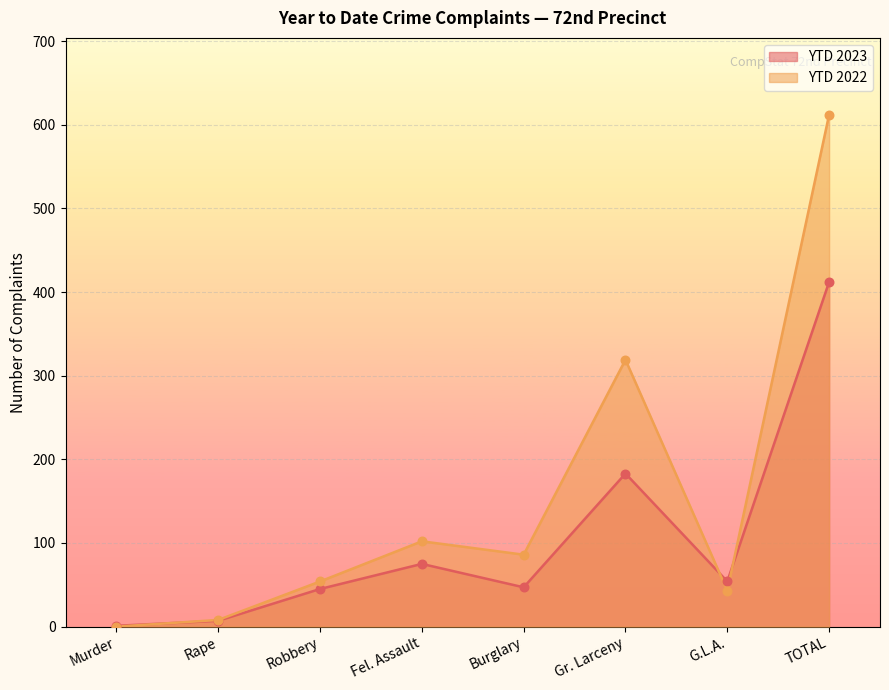

Which series has the largest Y range (max minus min)?

YTD 2022